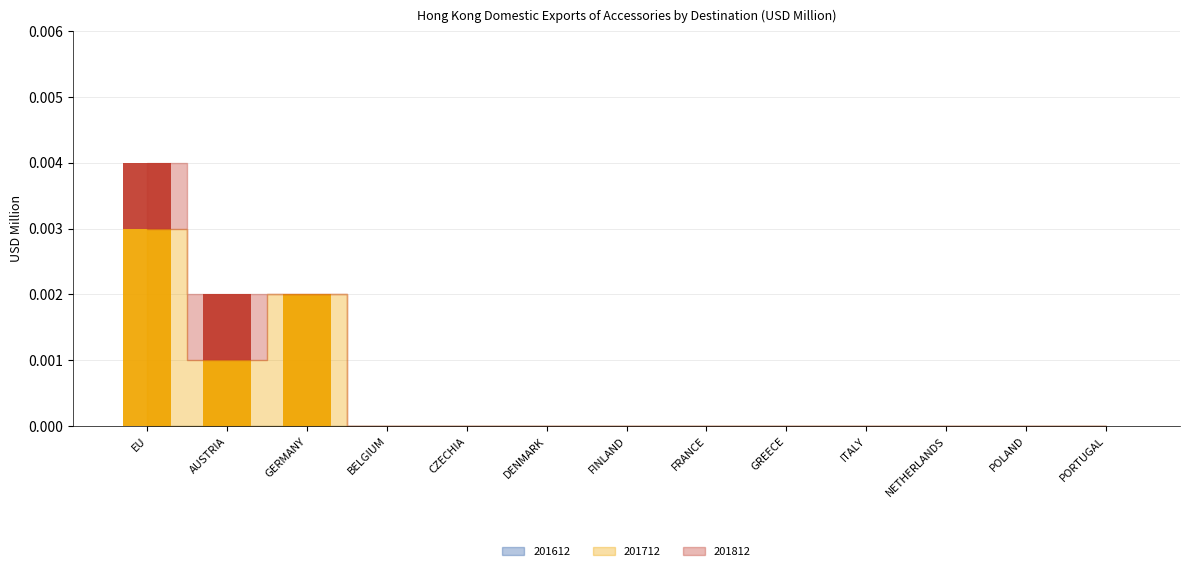

True or false: 201712 has a value of 0.0 at AUSTRIA.

True